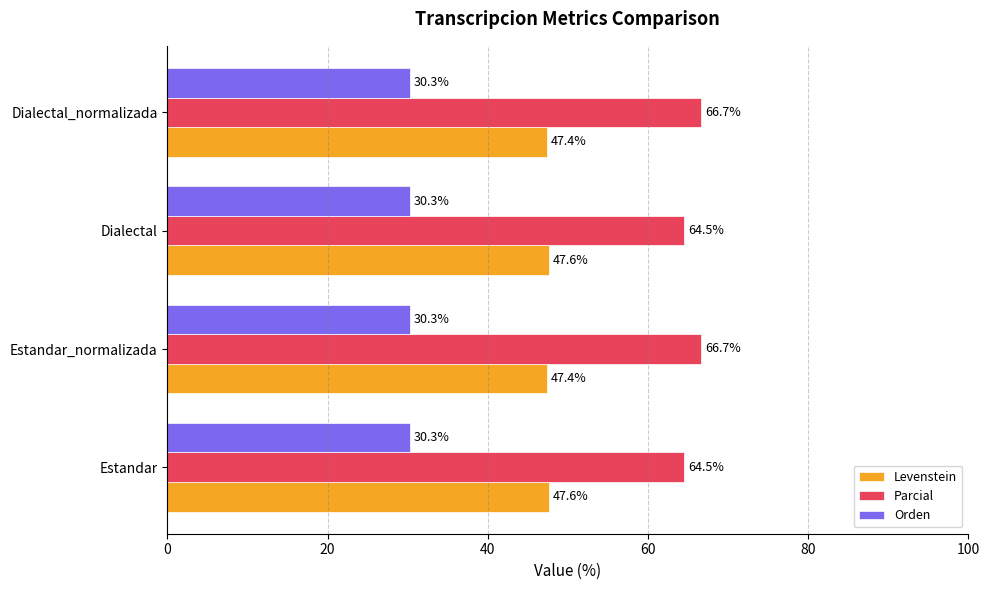

Rank the series by their average value, from highest to lowest.

Parcial, Levenstein, Orden